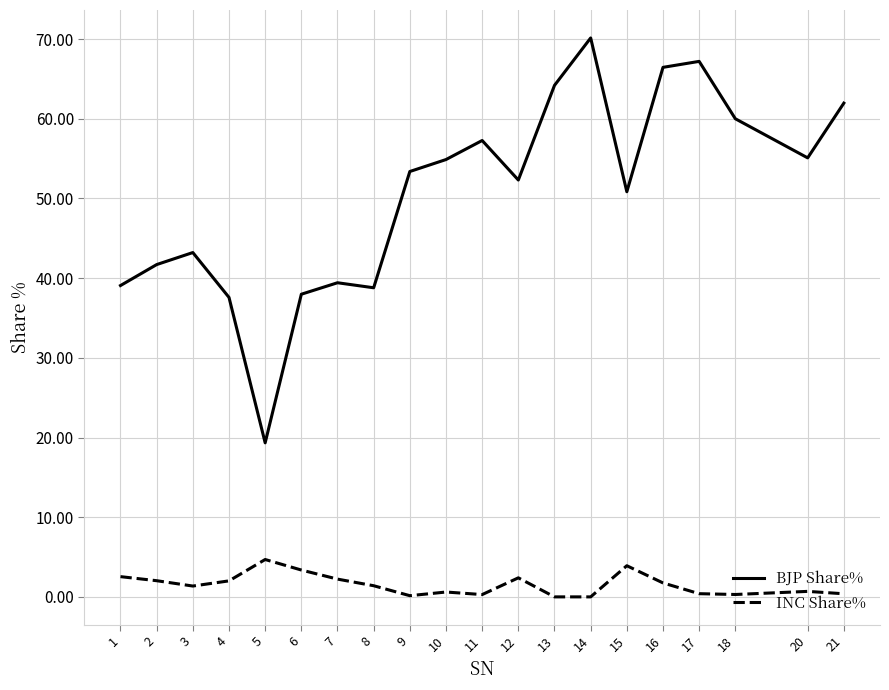

How many series are shown in this chart?

2